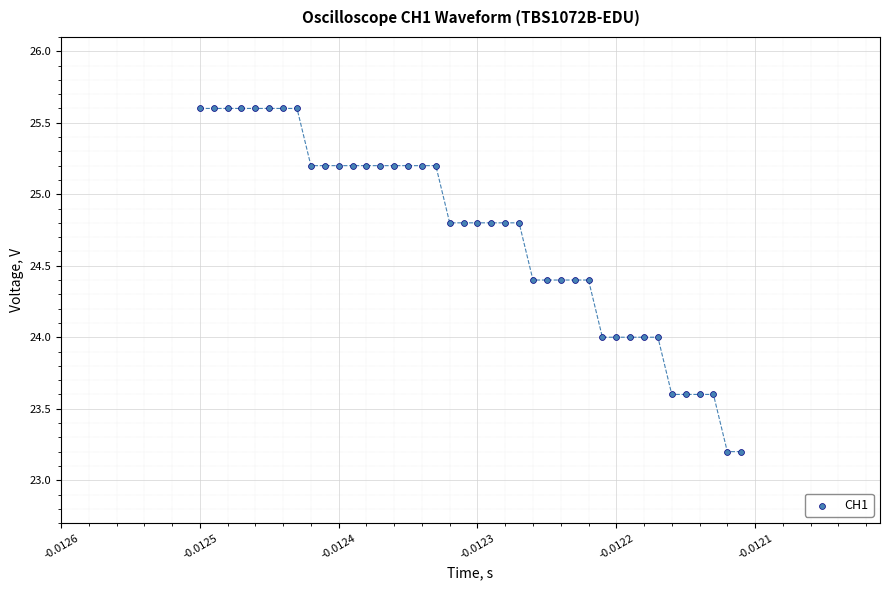

What is the range of Y values (max minus min)?

2.4